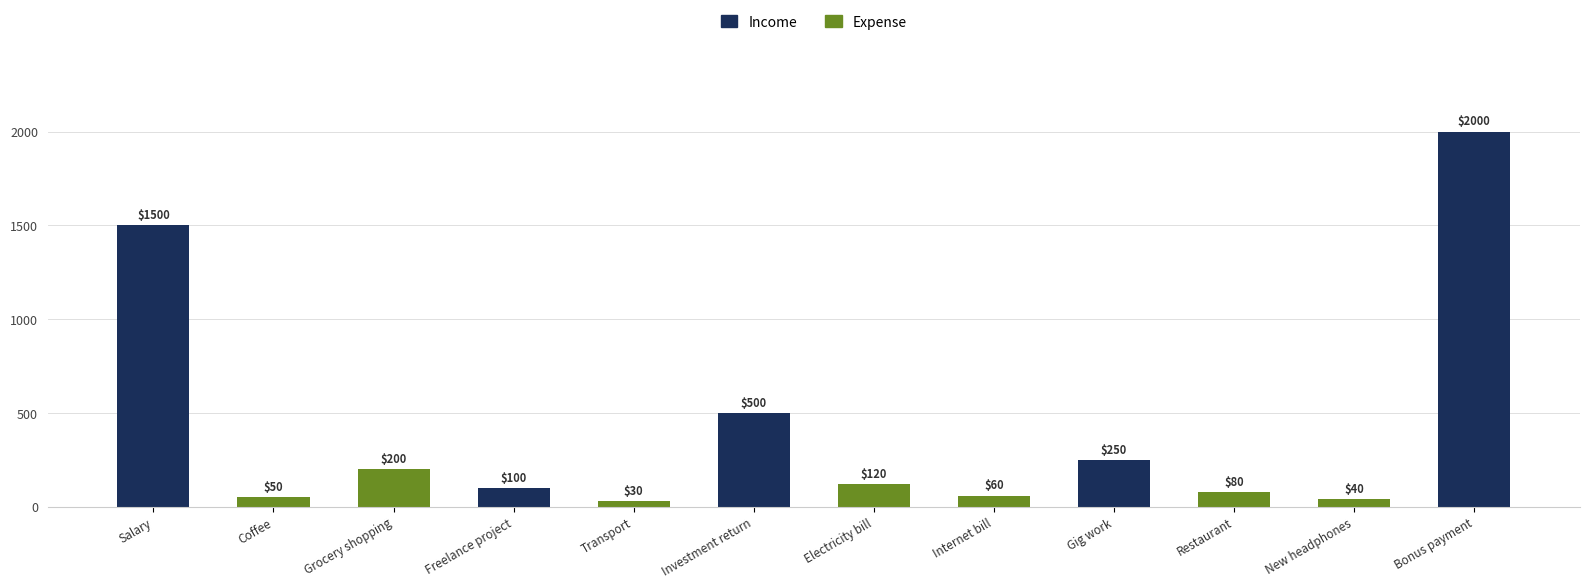

Does the chart contain any negative values?

No